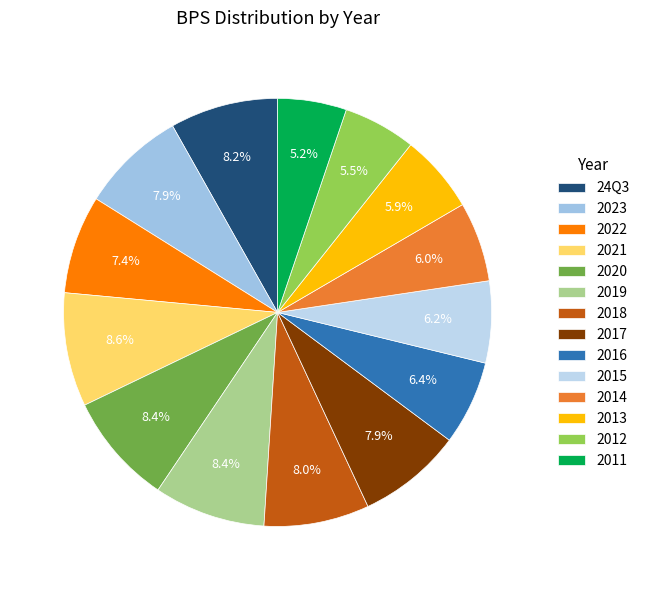

How many slices are in this pie chart?

14